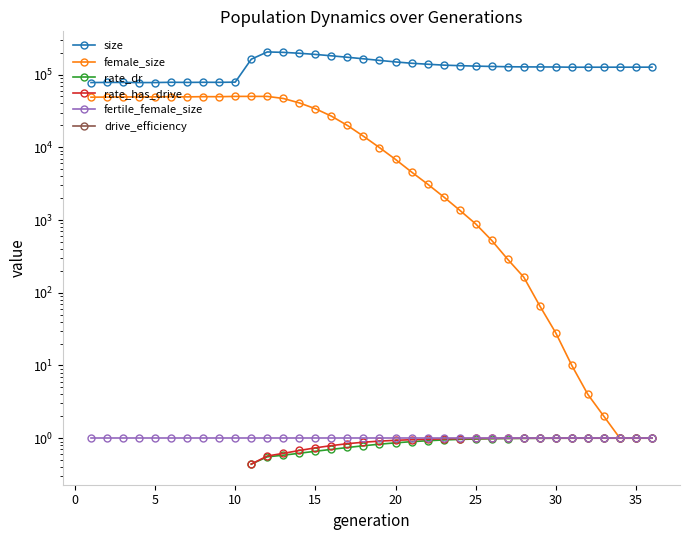

Is it true that rate_has_drive equals 0.8 at 15?

True